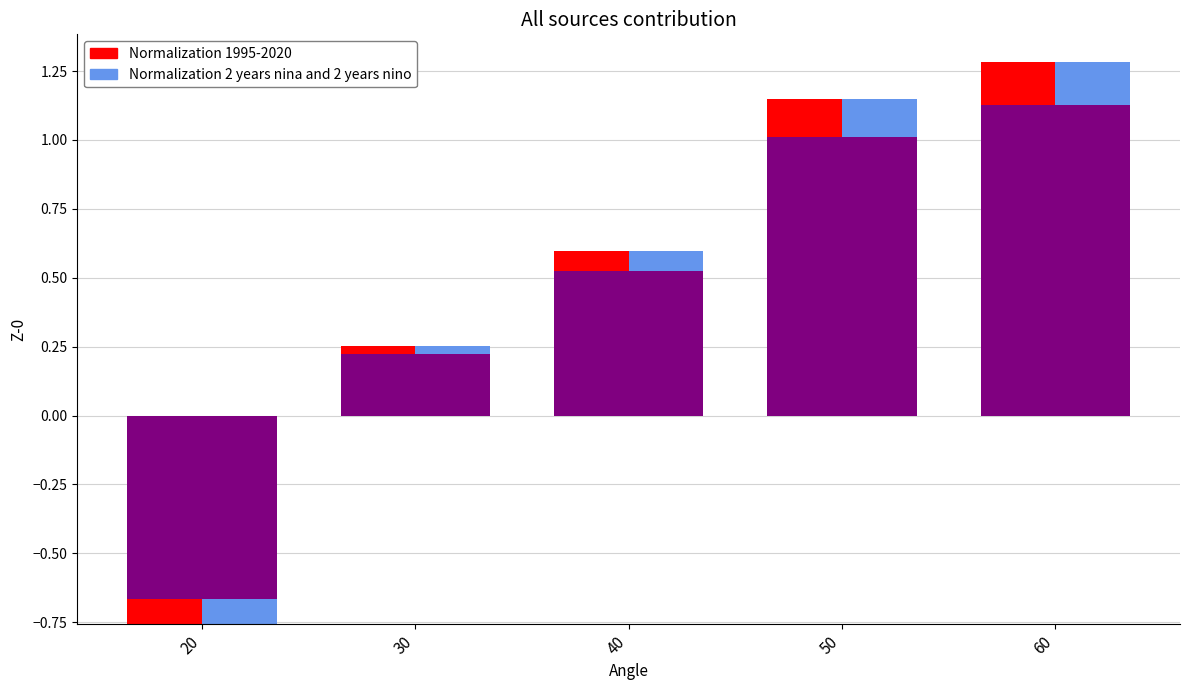

What is the value of the Normalization 1995-2020 bar at the 3rd from the left?

0.6